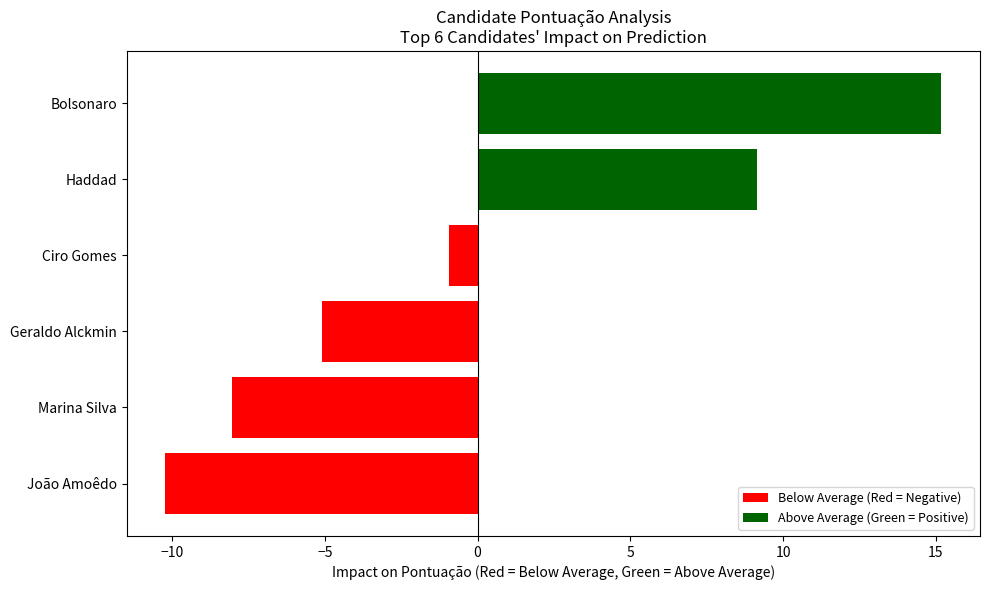

The value at Haddad is 6.1. True or false?

False